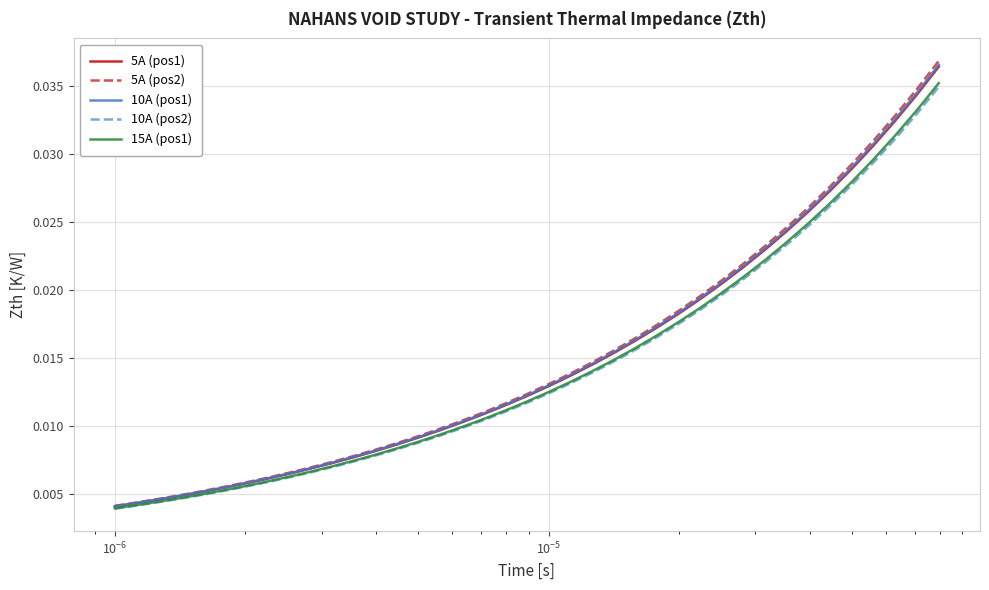

Which series has the widest spread of values?

5A (pos2)